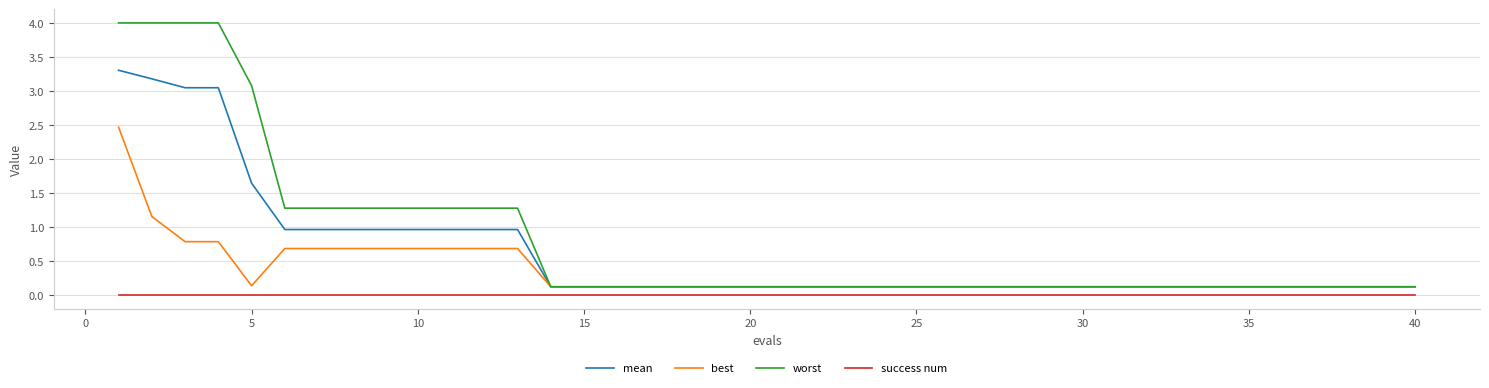

True or false: best and success num intersect in this chart.

False